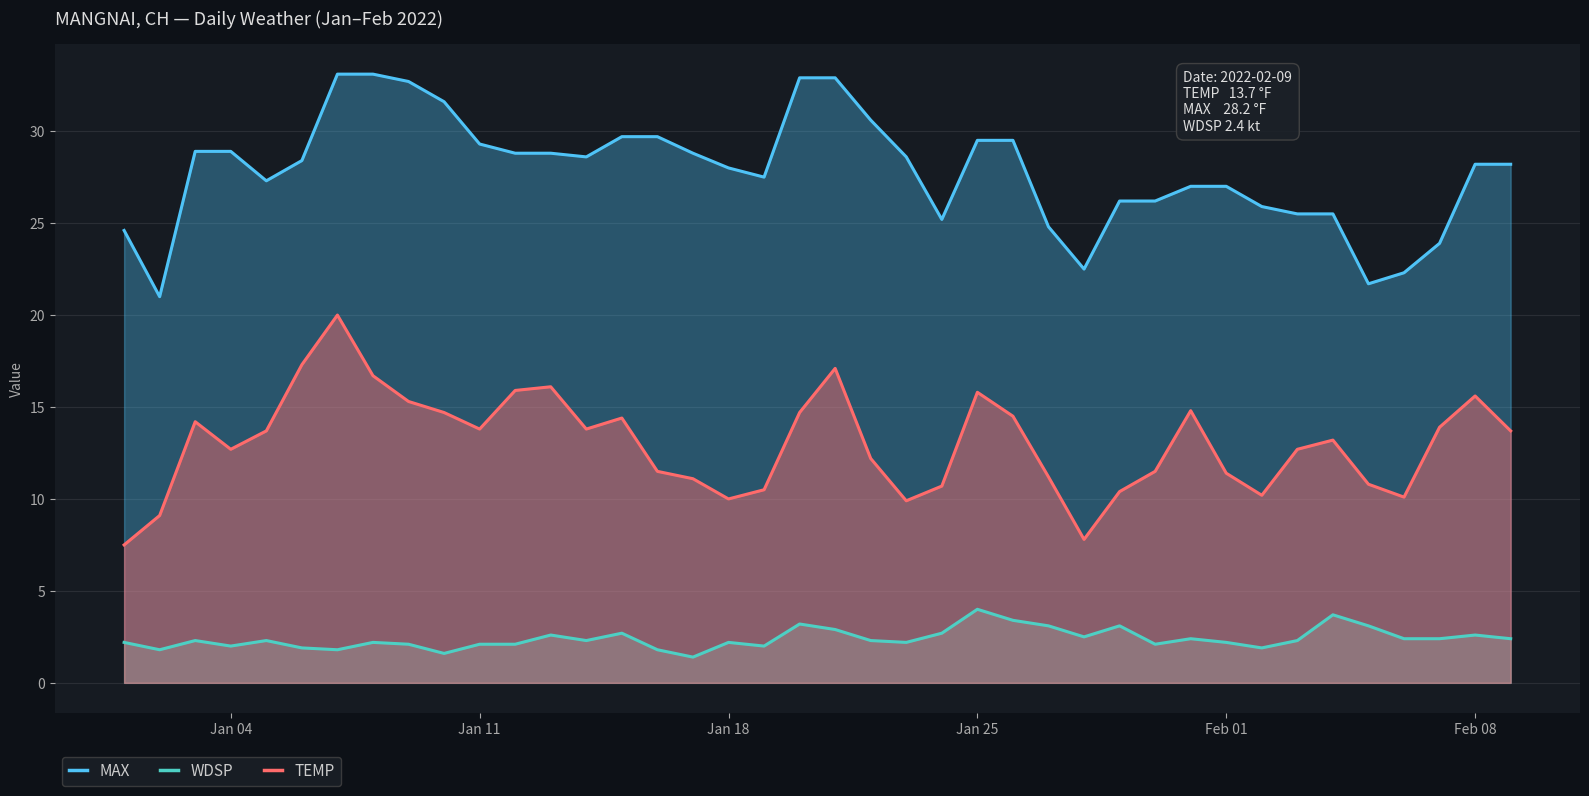

What is the smallest value displayed?

1.4